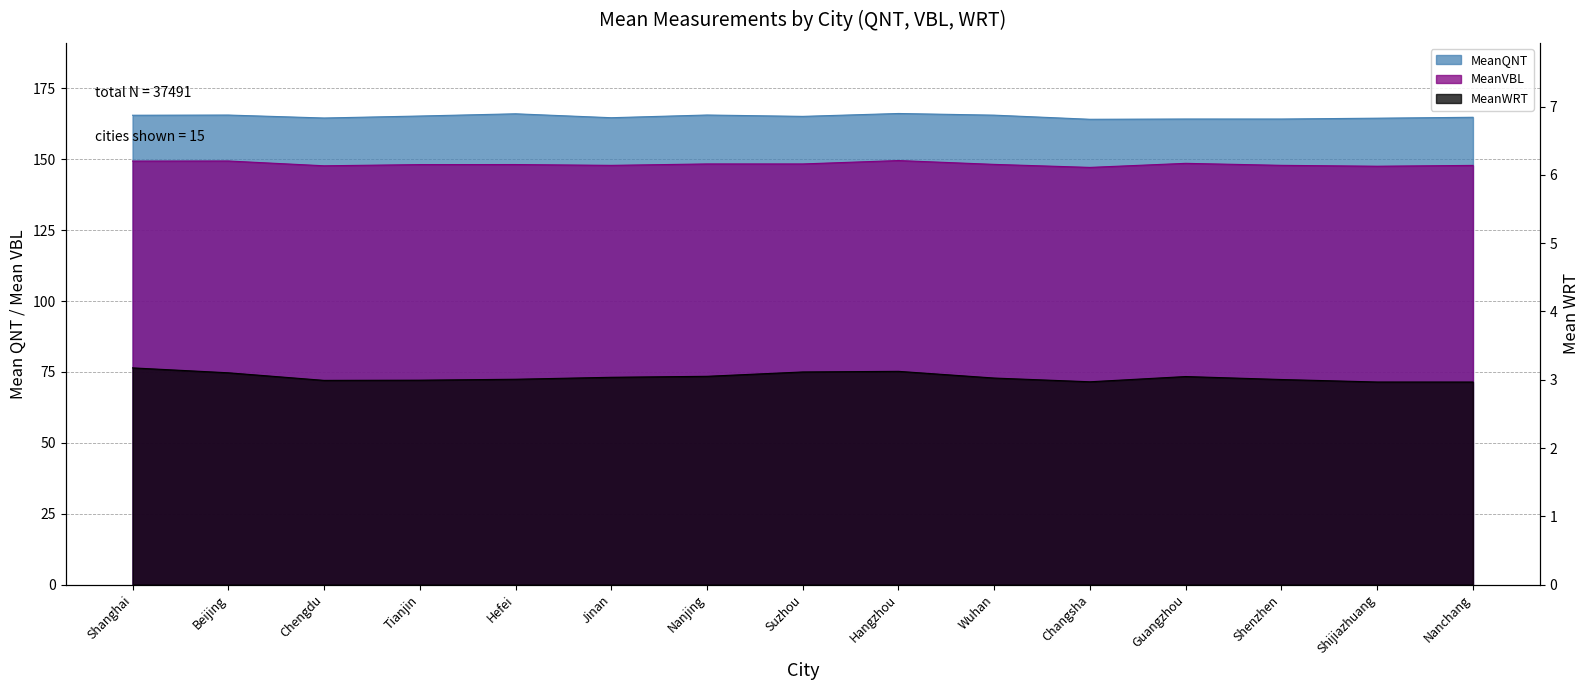

How many data points does each series have?

15